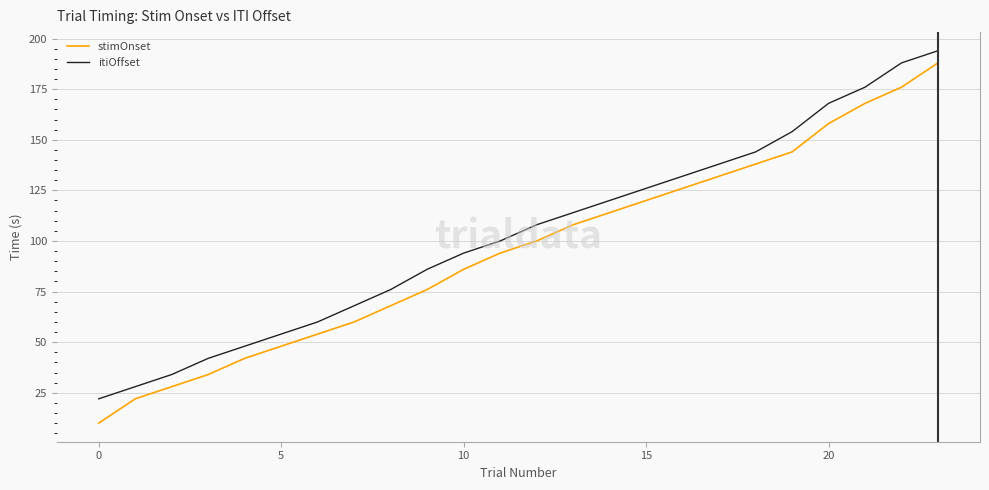

What is the difference between the maximum and minimum values in the itiOffset series?

172